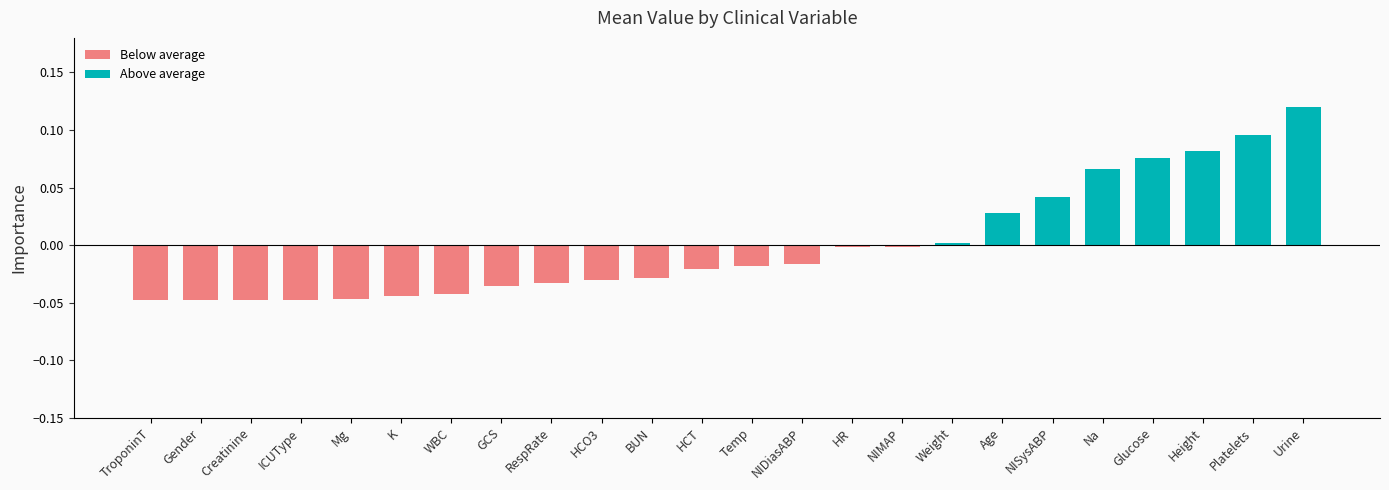

At which category does the chart reach its peak across all series?

Urine